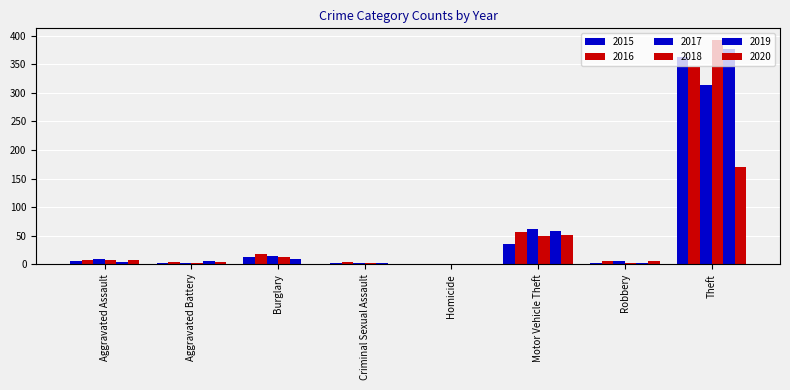

How many distinct data groups are displayed?

6